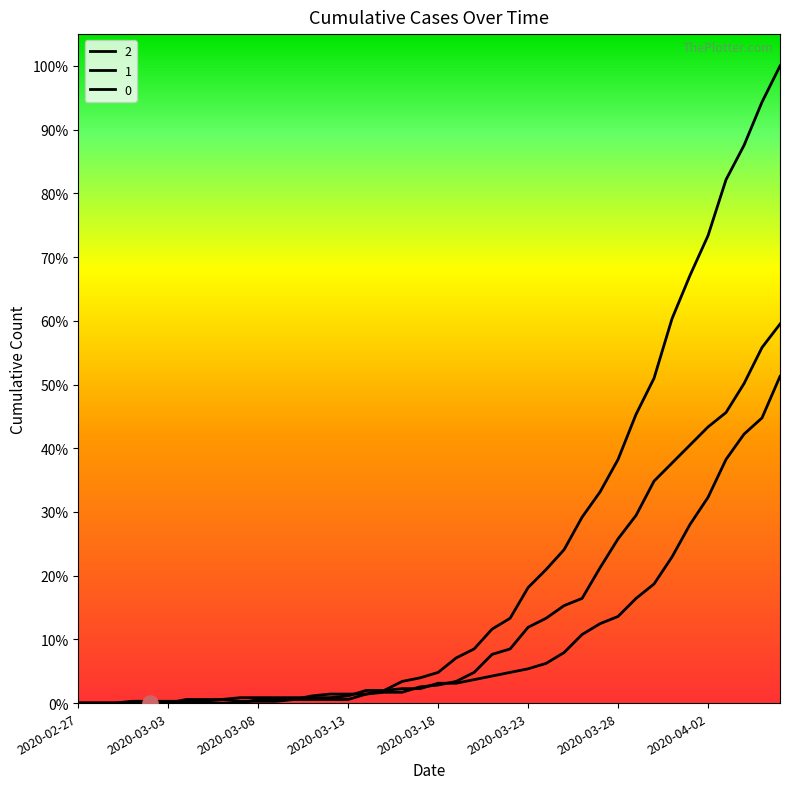

Does the chart have visible grid lines?

No